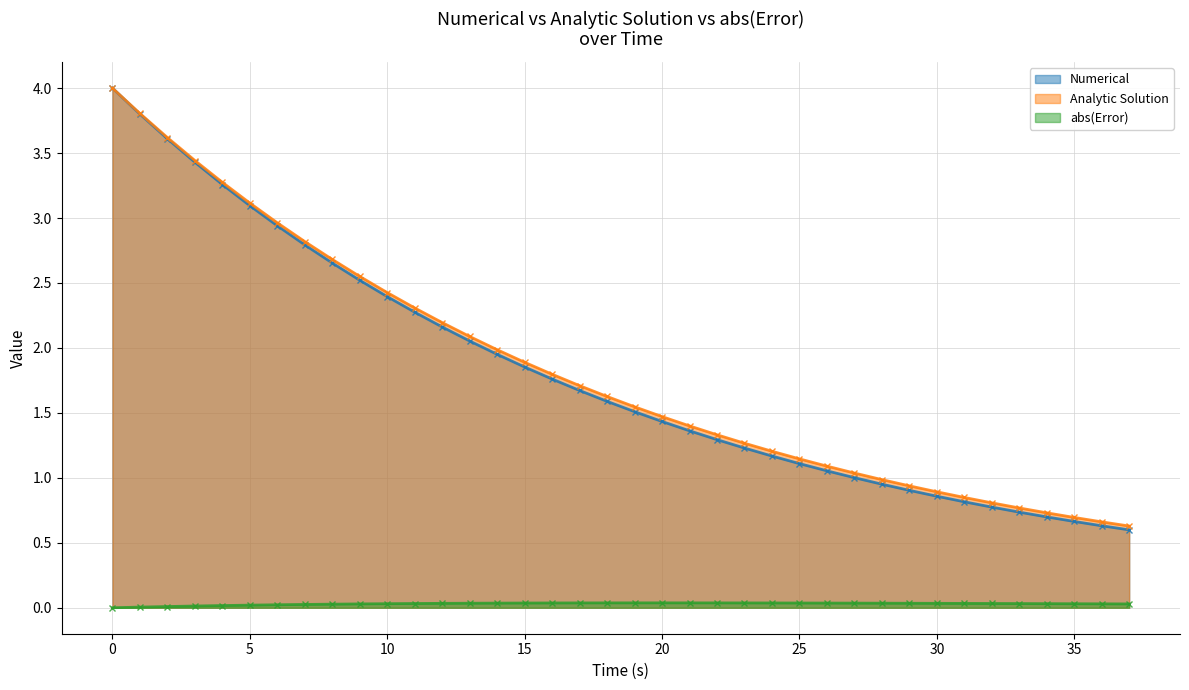

List the labels in order of abs(Error) value, largest first.

20, 19, 21, 18, 22, 17, 23, 24, 16, 25, 15, 26, 14, 27, 28, 13, 29, 30, 12, 31, 32, 11, 33, 34, 10, 35, 36, 9, 37, 8, 7, 6, 5, 4, 3, 2, 1, 0